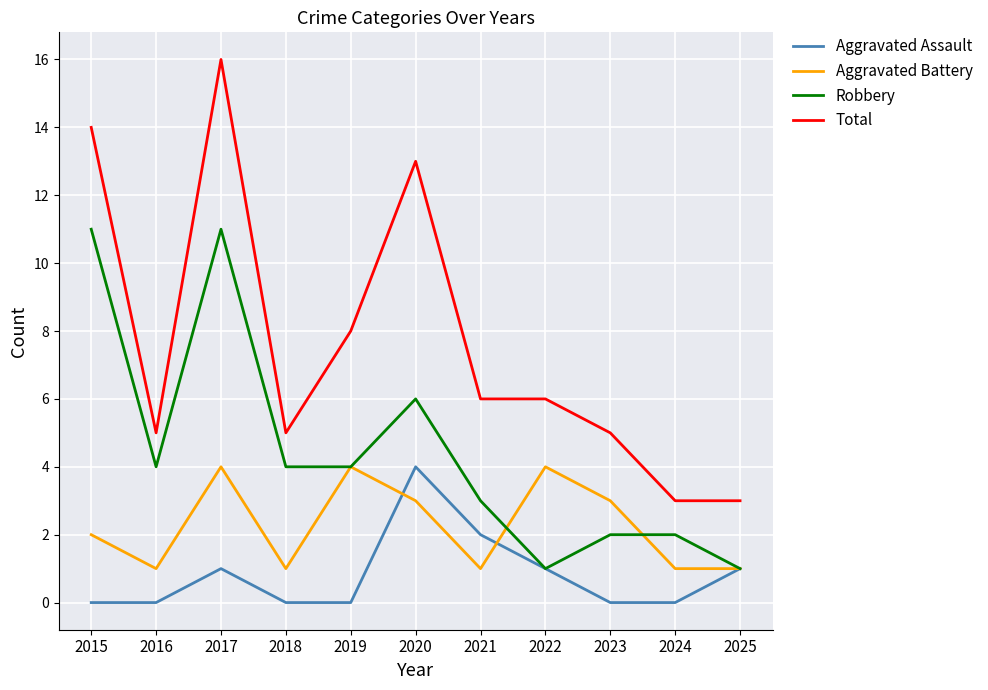

Which label corresponds to the largest value in the chart?

2017